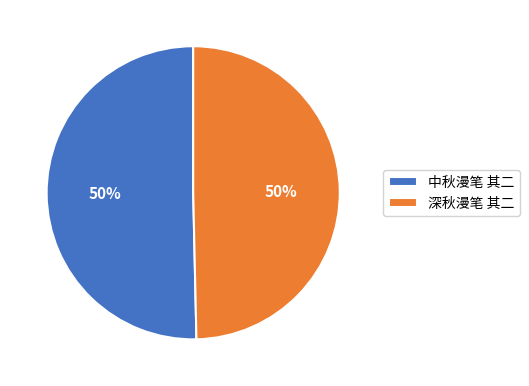

To the nearest percent, what is the combined percentage of 中秋漫笔 其二 and 深秋漫笔 其二?

100%